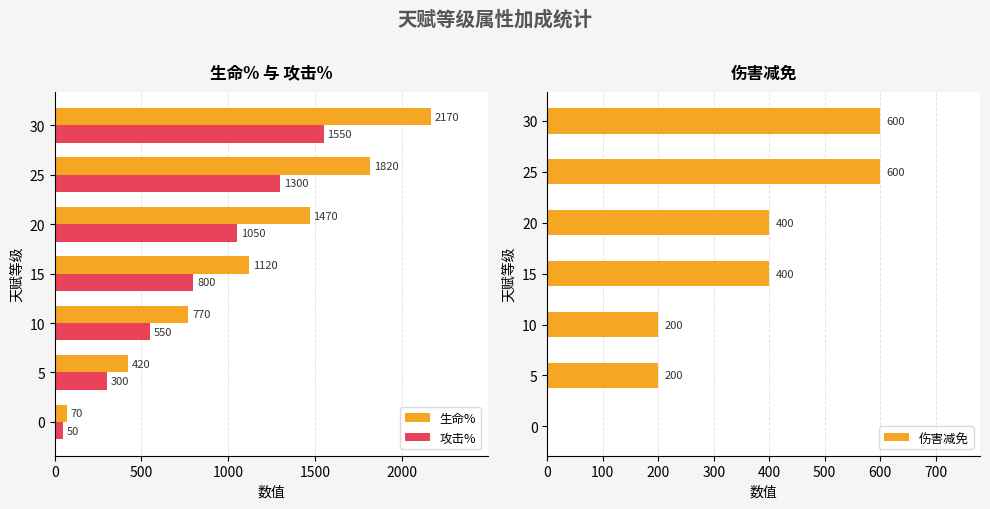

What are all the series names shown in the legend?

生命%, 攻击%, 伤害减免